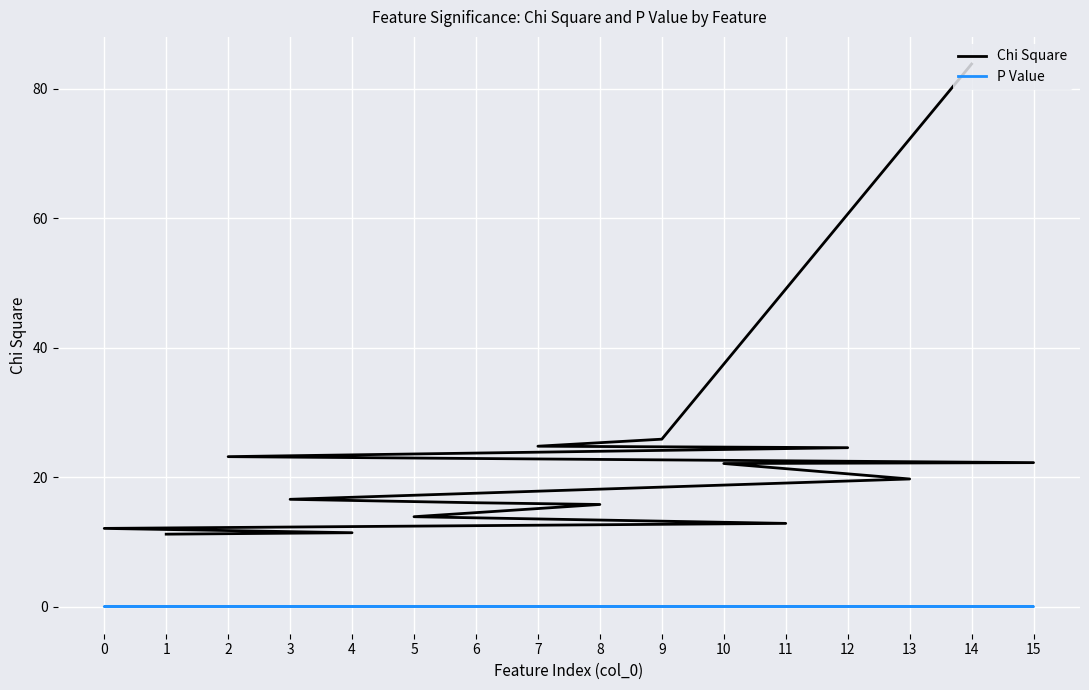

How many lines are shown in the chart?

2